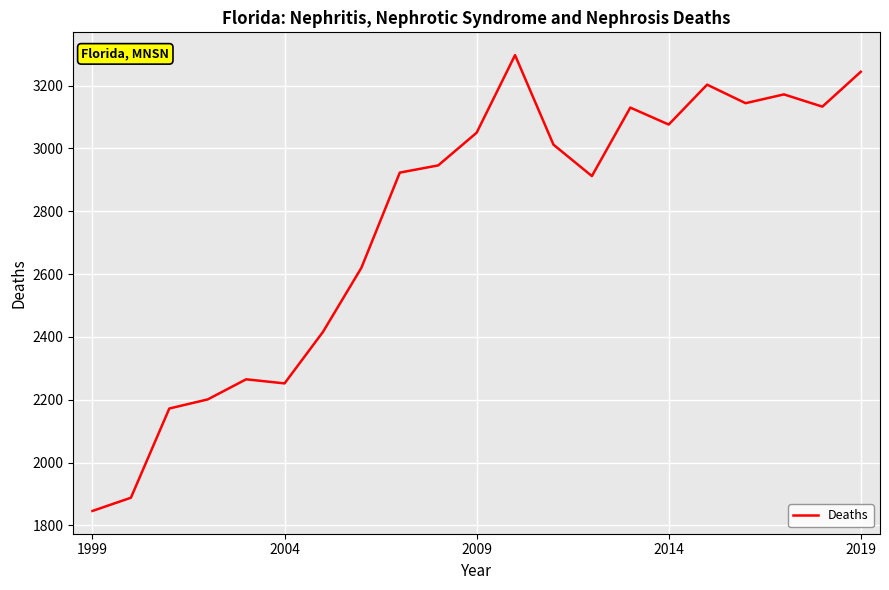

What is the greatest value displayed?

3297